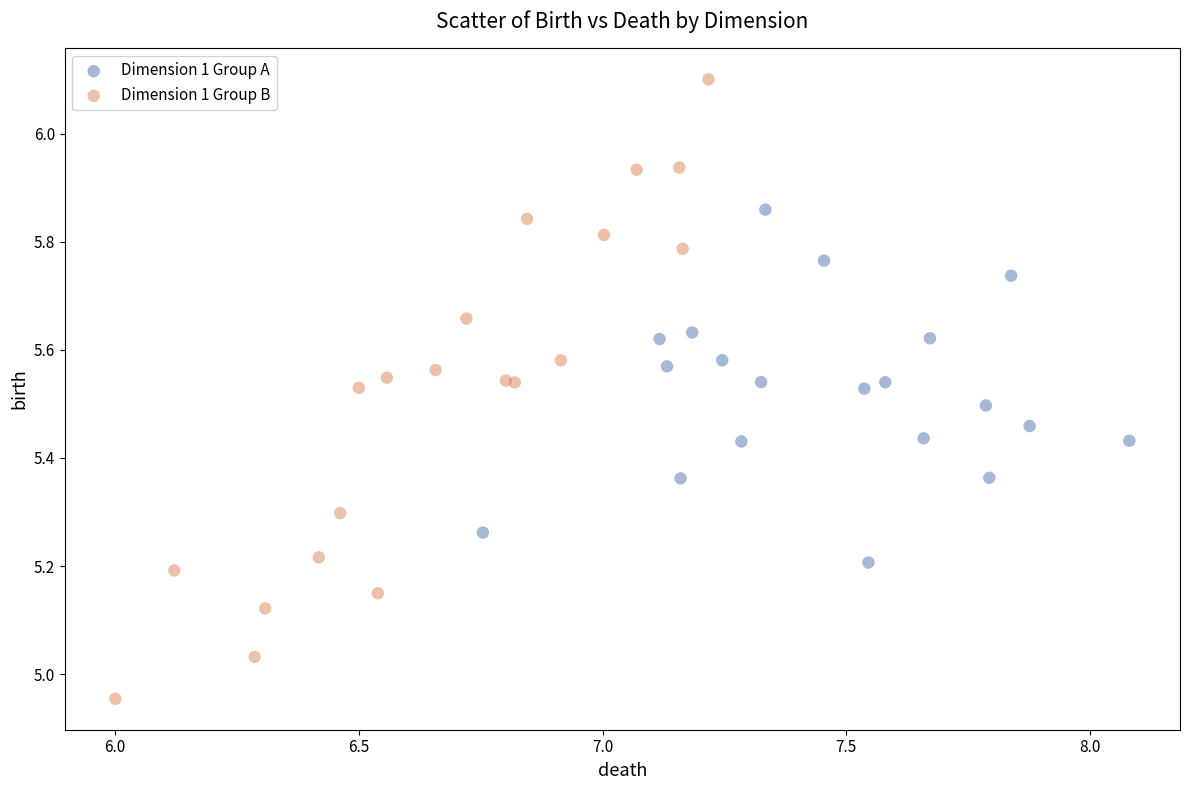

Which series reaches the maximum Y coordinate?

Dimension 1 Group B